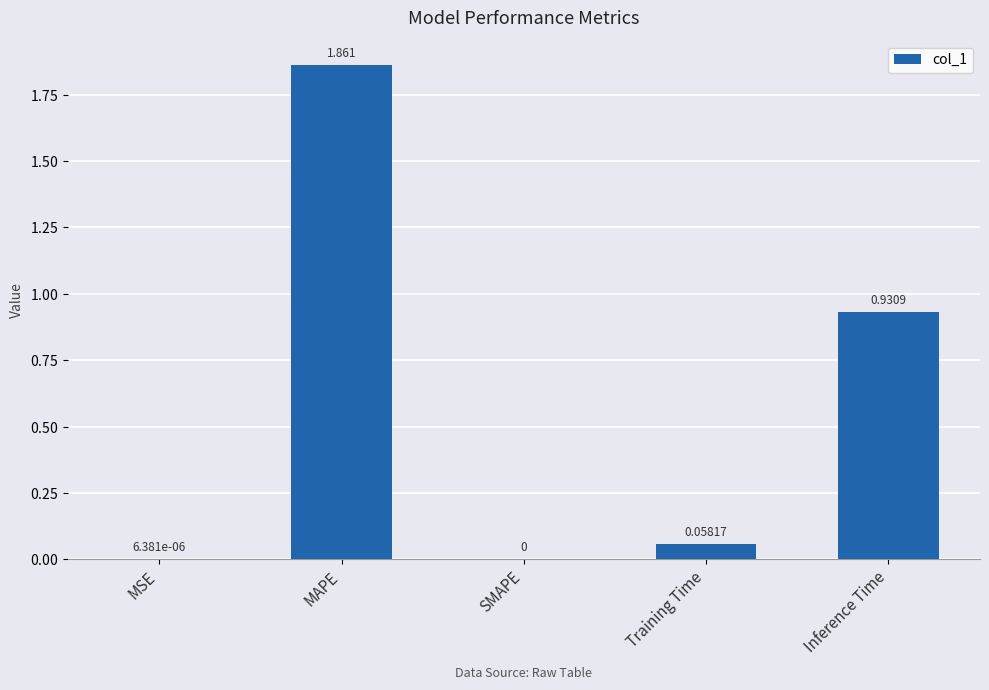

At which label is the value closest to 0?

SMAPE